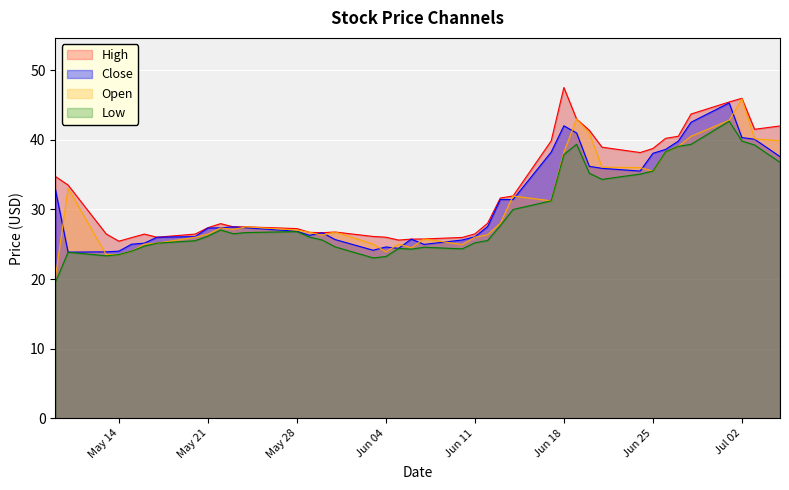

True or false: Low and High cross at least once.

False